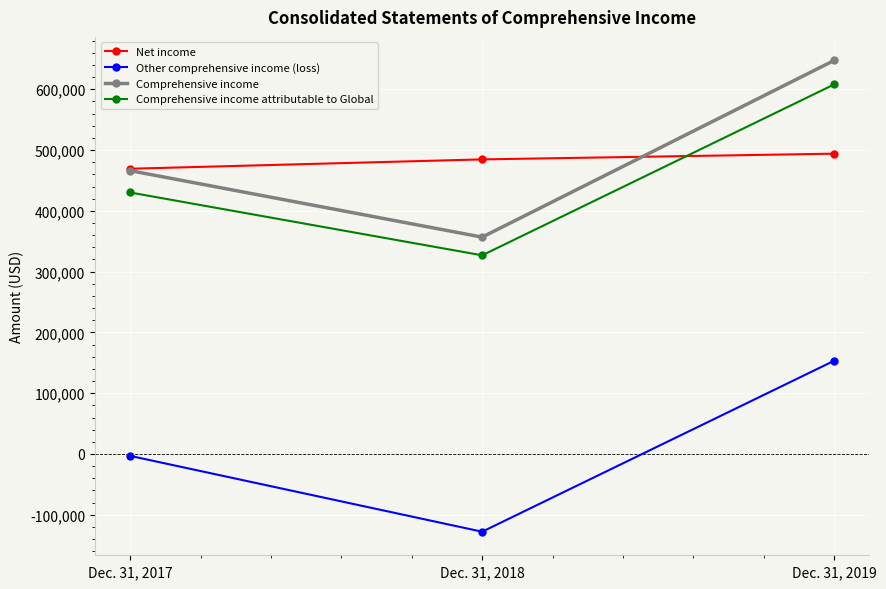

Reading left to right, extract all data points from this chart.

Net income: 469276	484667	494070
Other comprehensive income (loss): -3121	-127884	153380
Comprehensive income: 466155	356783	647450
Comprehensive income attributable to Global: 430217	326865	607998